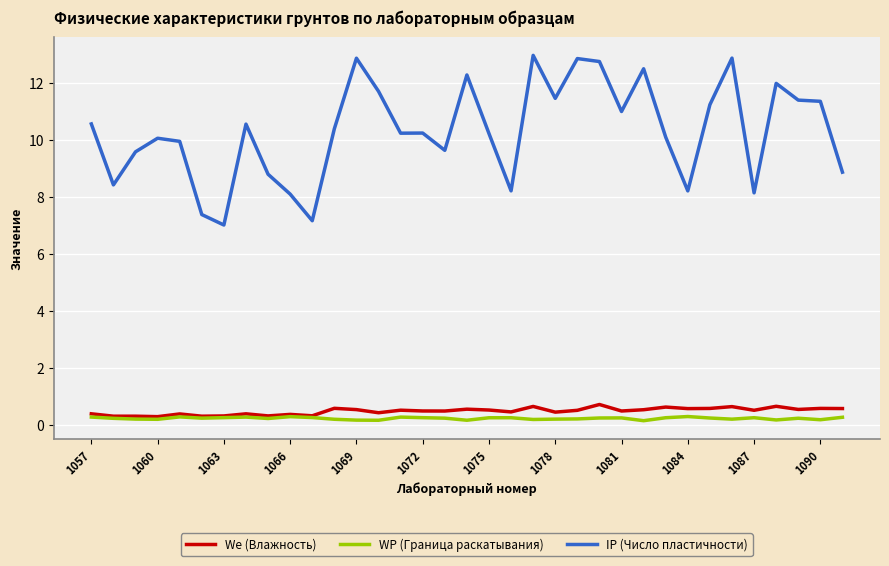

Rank the series by their maximum value, from highest to lowest.

IP (Число пластичности), We (Влажность), WP (Граница раскатывания)